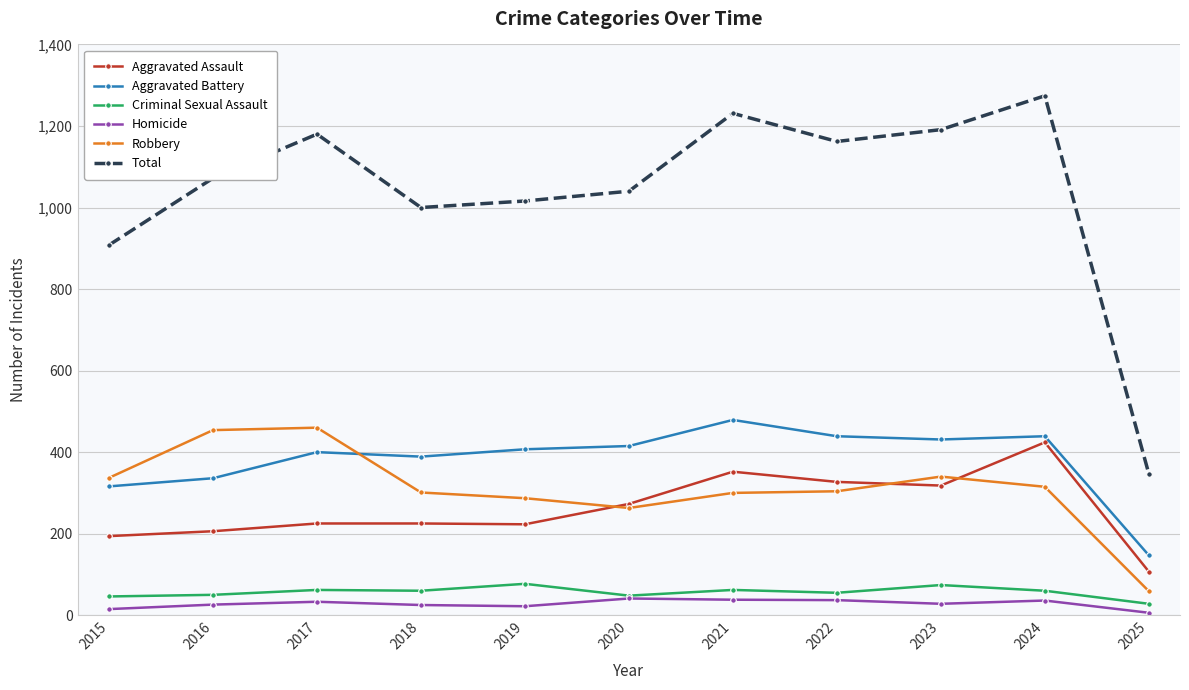

Between 2015 and 2017, which series saw the biggest shift?

Total